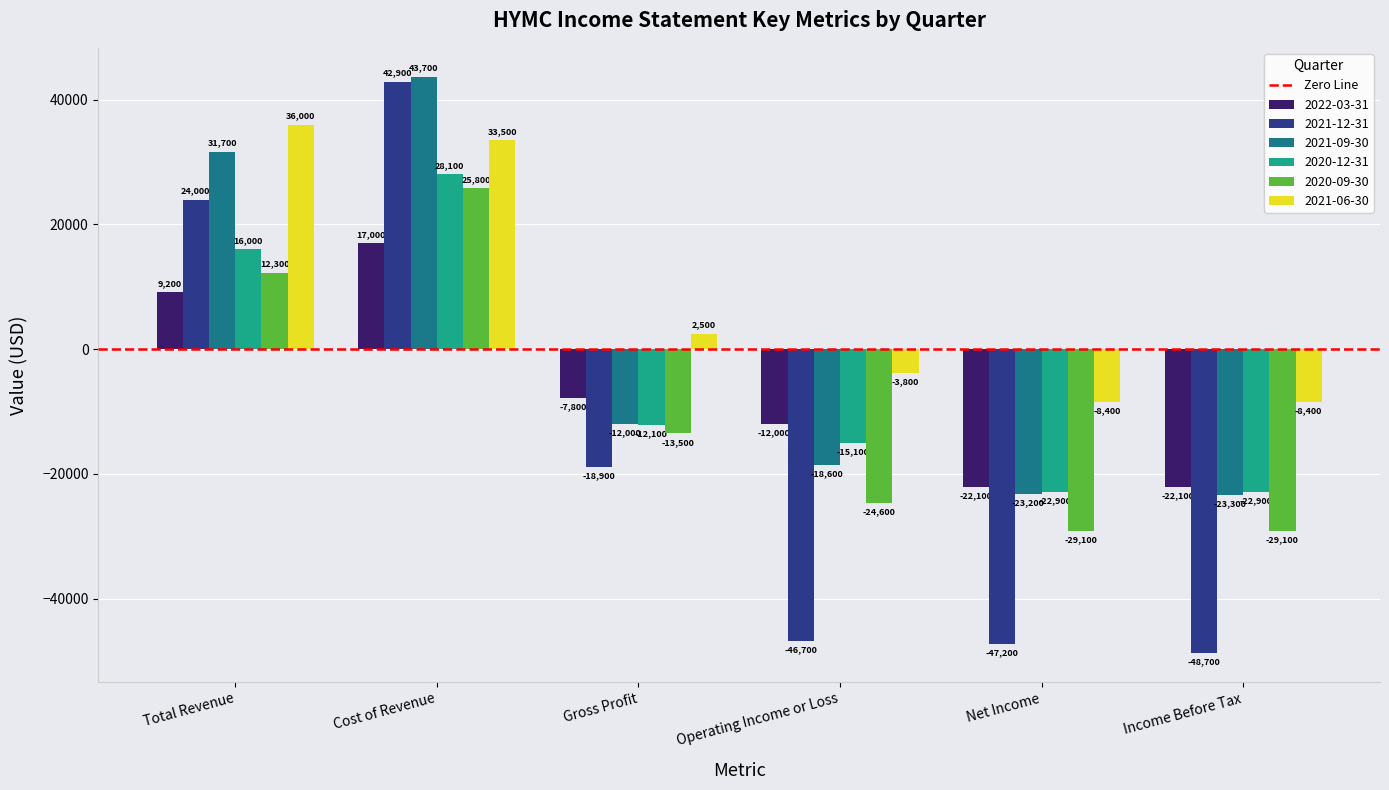

At which label does 2021-12-31 reach its minimum?

Income Before Tax